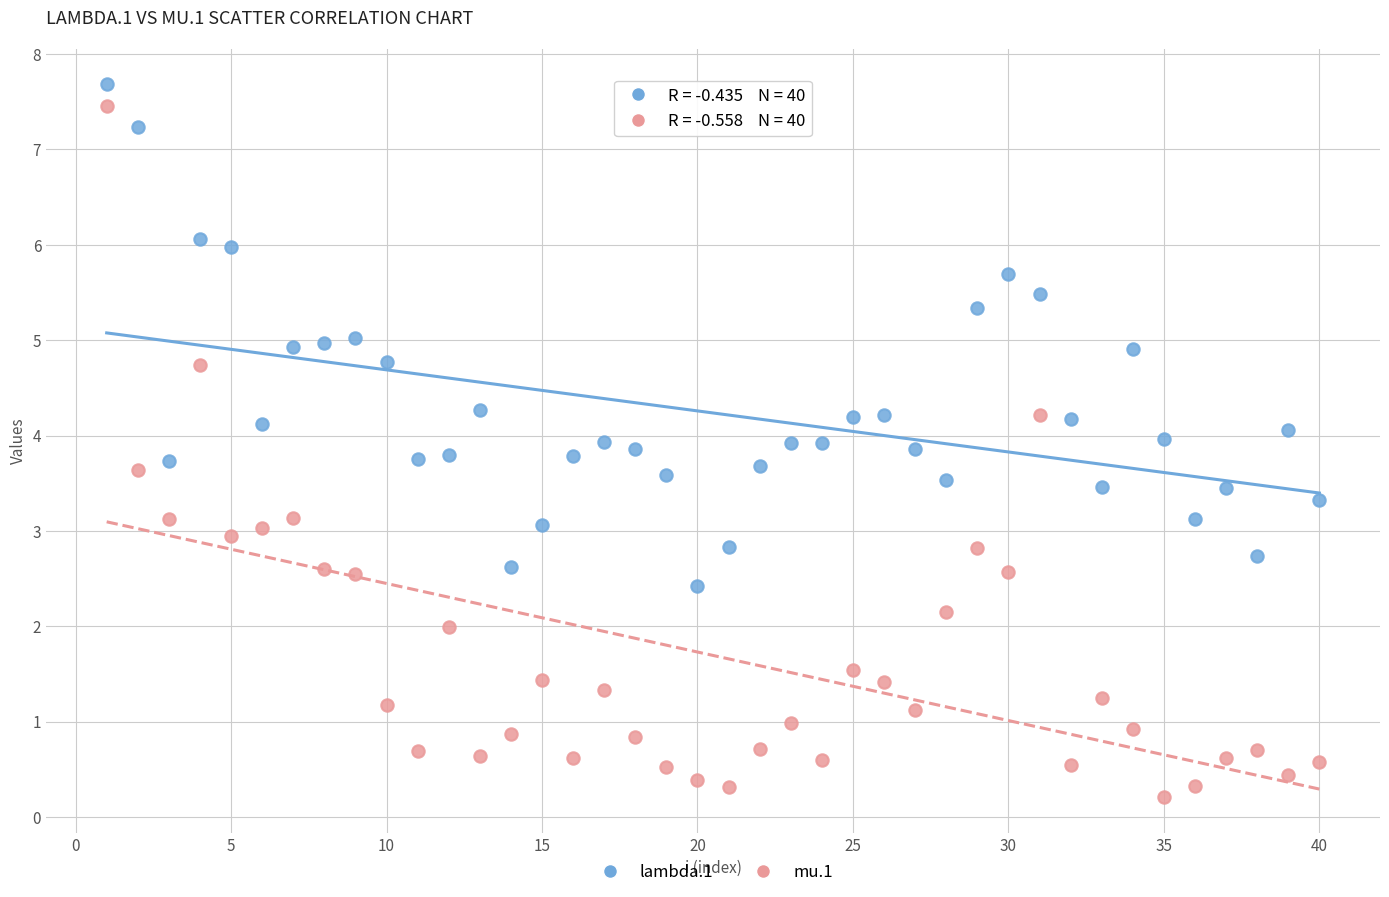

Which series has the widest spread of Y values?

mu.1